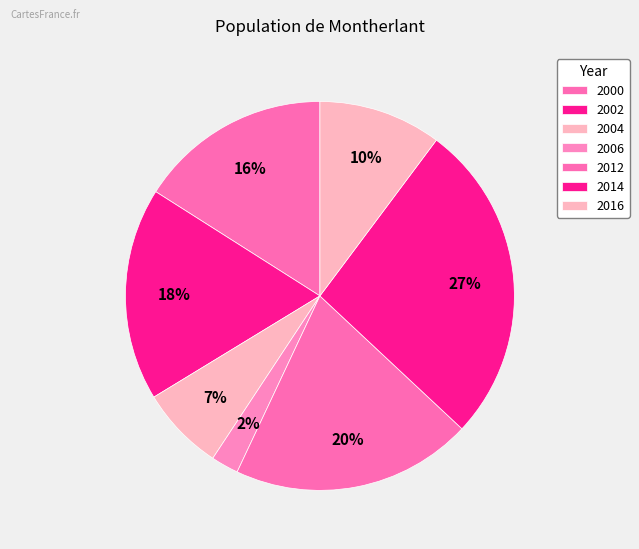

What percentage is the 2002 slice, to the nearest percent?

18%